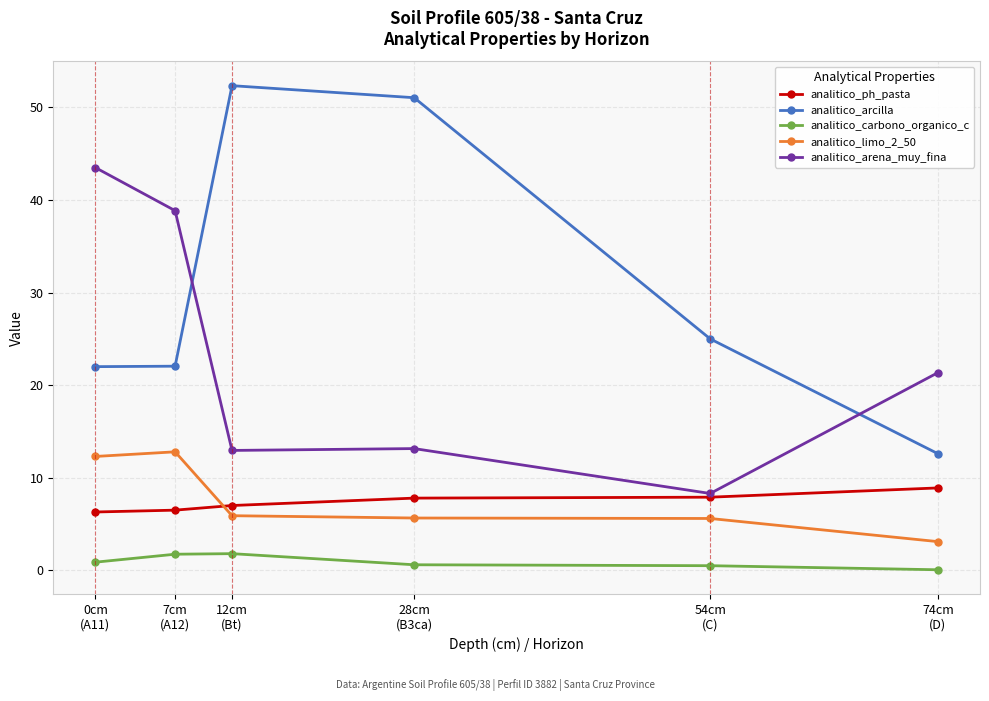

What is the average value of the analitico_ph_pasta series?

7.4